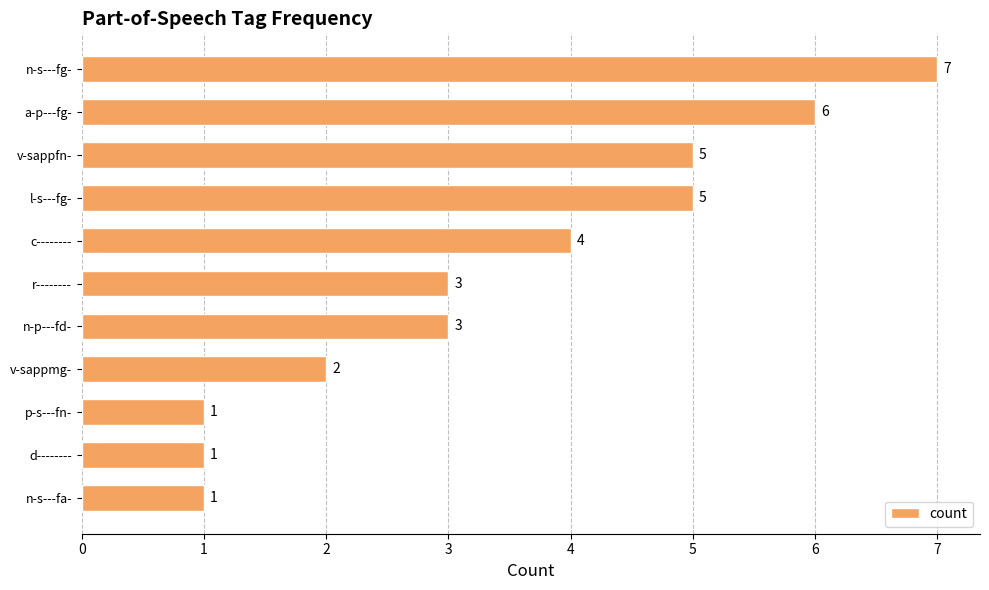

Is it true that the value at a-p---fg- is 2?

False